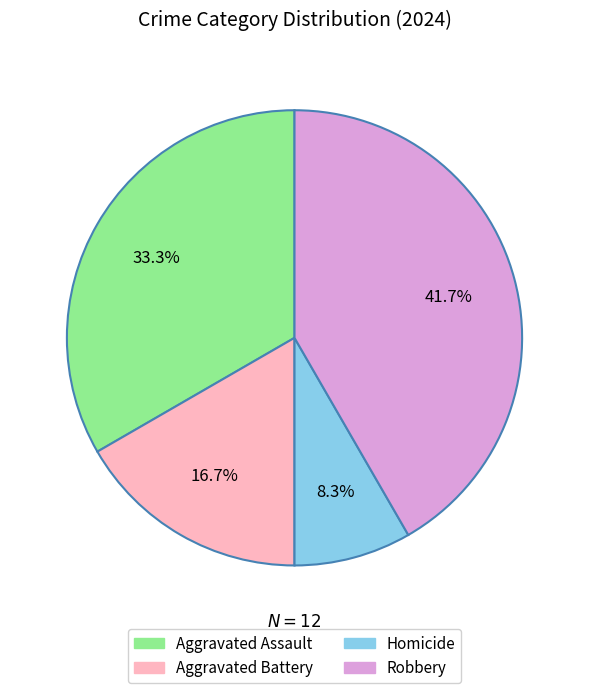

Does Aggravated Battery represent more than half of the total?

No